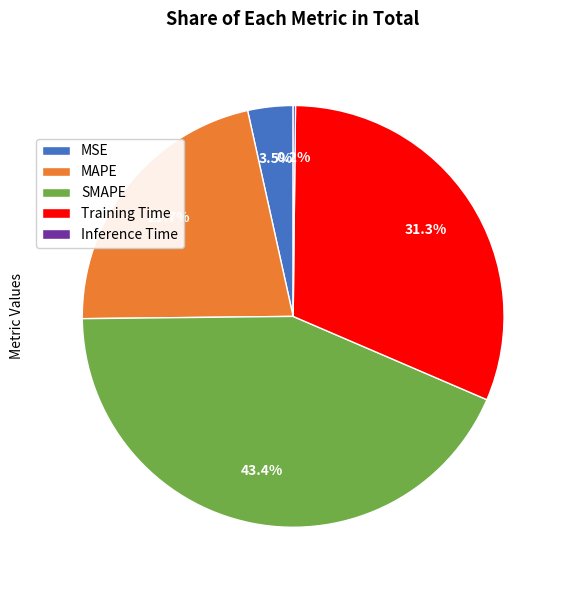

Does SMAPE account for over 50% of the chart?

No